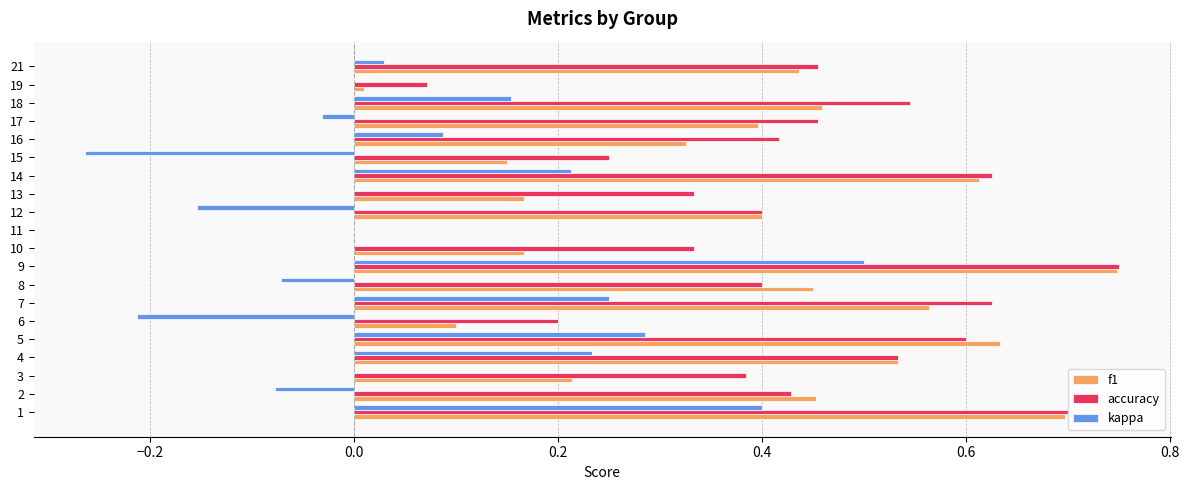

Which category has the highest value in the accuracy series?

9